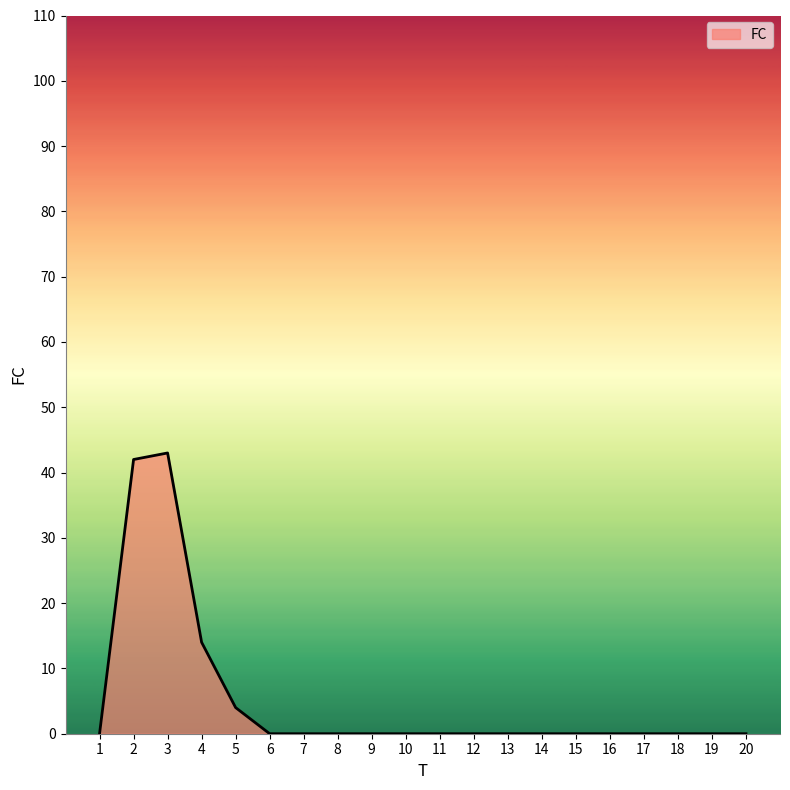

How many lines are shown in the chart?

1